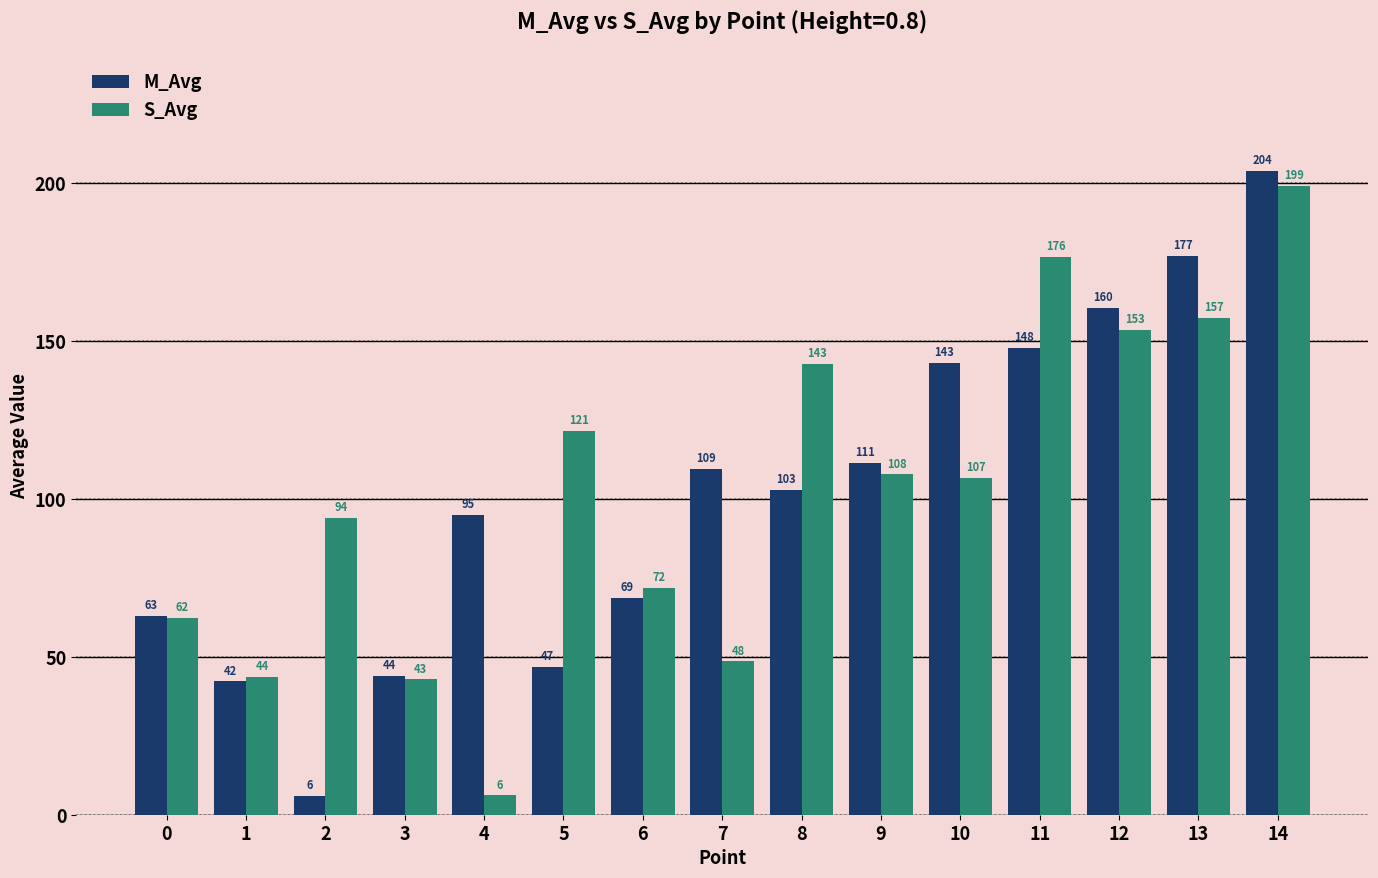

What is the spread (max minus min) of values at 14?

4.6